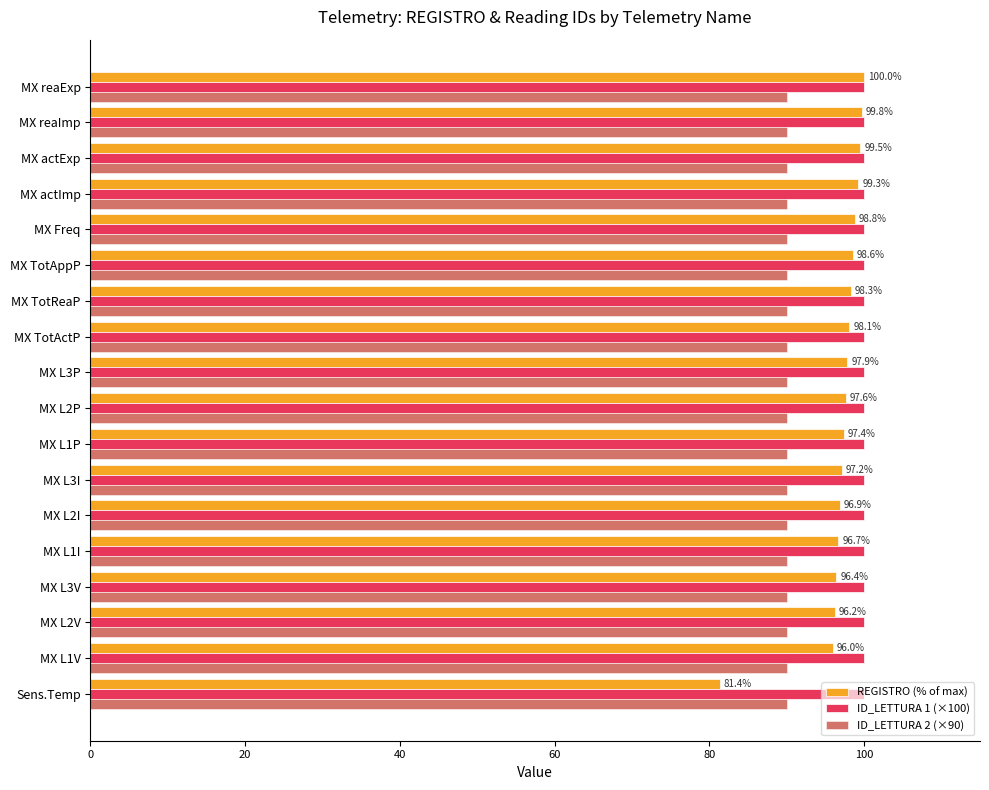

Is the value of ID_LETTURA 1 (×100) at MX L3P greater than the value of ID_LETTURA 2 (×90) at MX TotAppP?

Yes